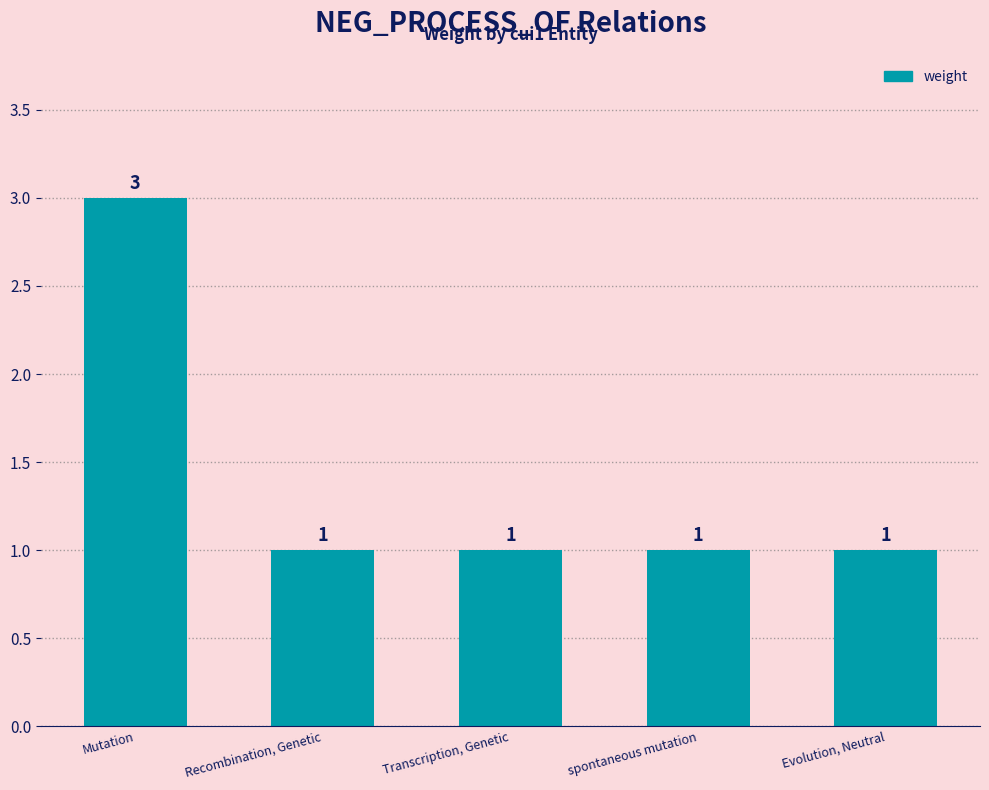

Reading right to left, what are all the values shown in this chart?

Evolution, Neutral=1	spontaneous mutation=1	Transcription, Genetic=1	Recombination, Genetic=1	Mutation=3